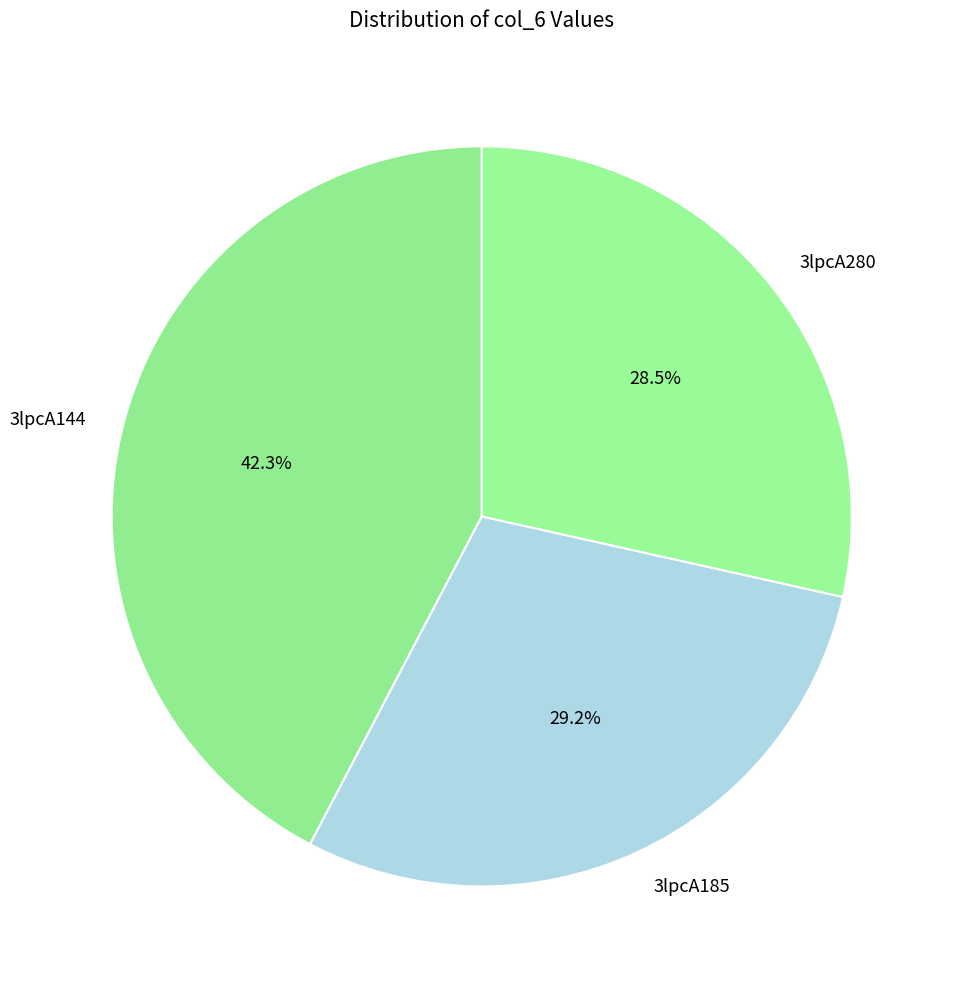

To the nearest percent, what percentage of the pie is 3lpcA144?

42%